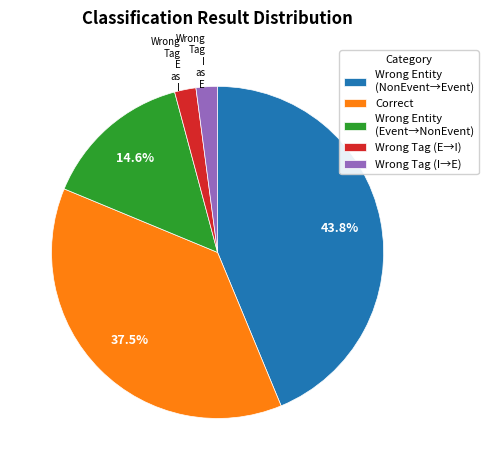

Which category has the biggest portion of the pie?

Wrong Entity (NonEvent→Event)